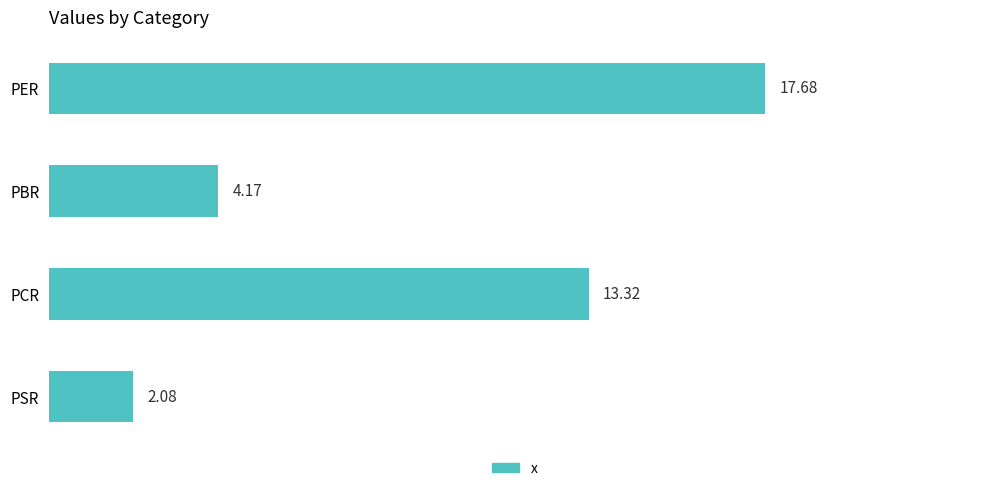

Rank the categories by value from lowest to highest.

PSR, PBR, PCR, PER